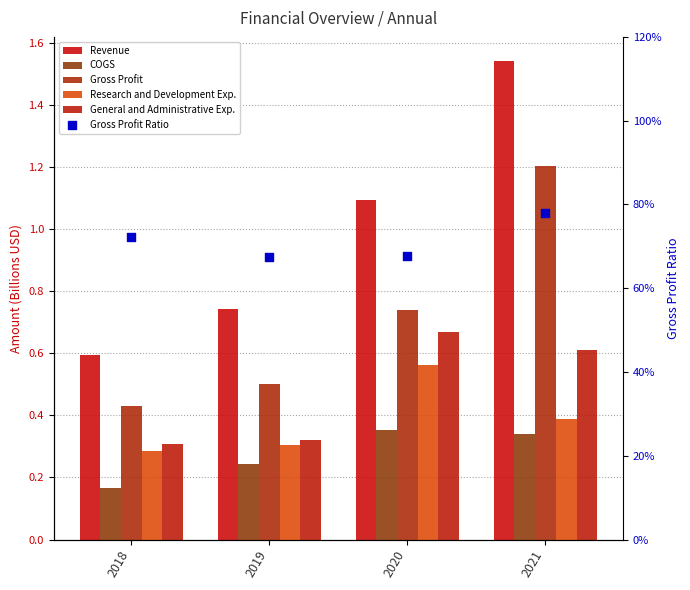

Which series has the largest total across all categories?

Revenue